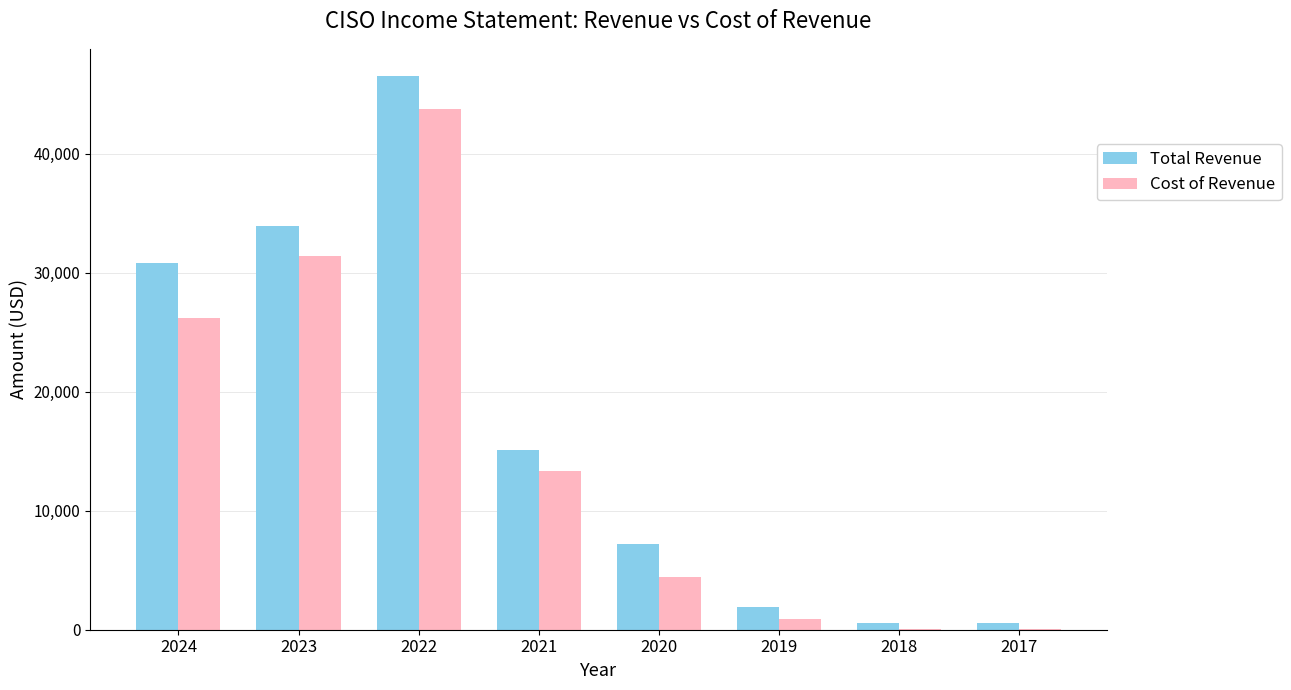

Which series has the largest total across all categories?

Total Revenue